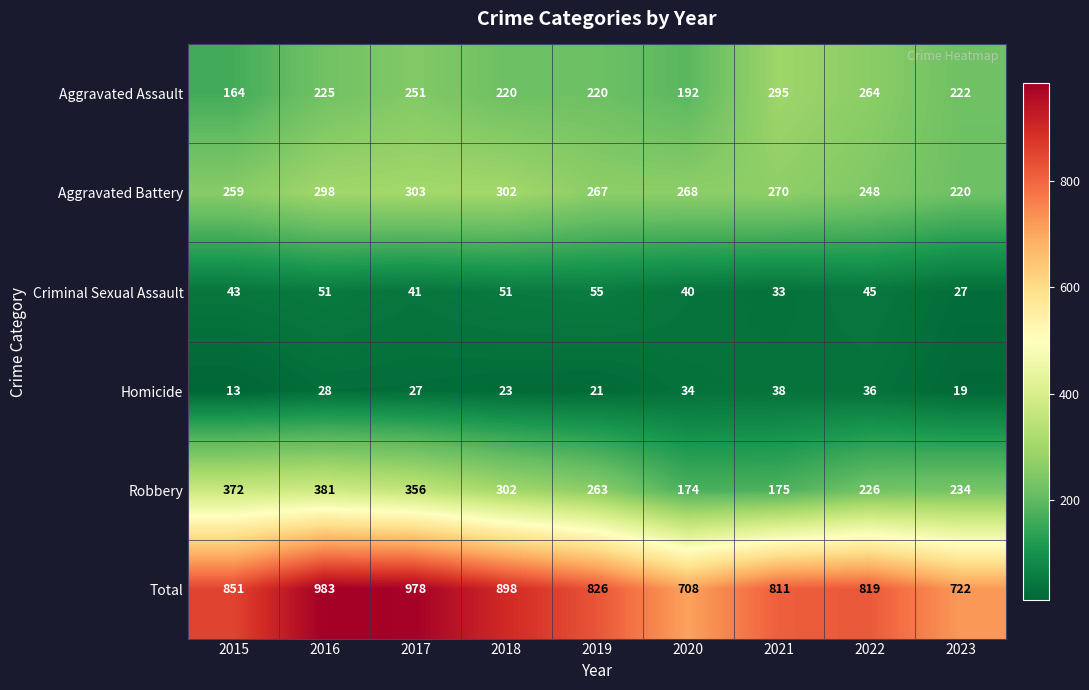

List the series in order of their peak value, highest first.

Total, Robbery, Aggravated Battery, Aggravated Assault, Criminal Sexual Assault, Homicide